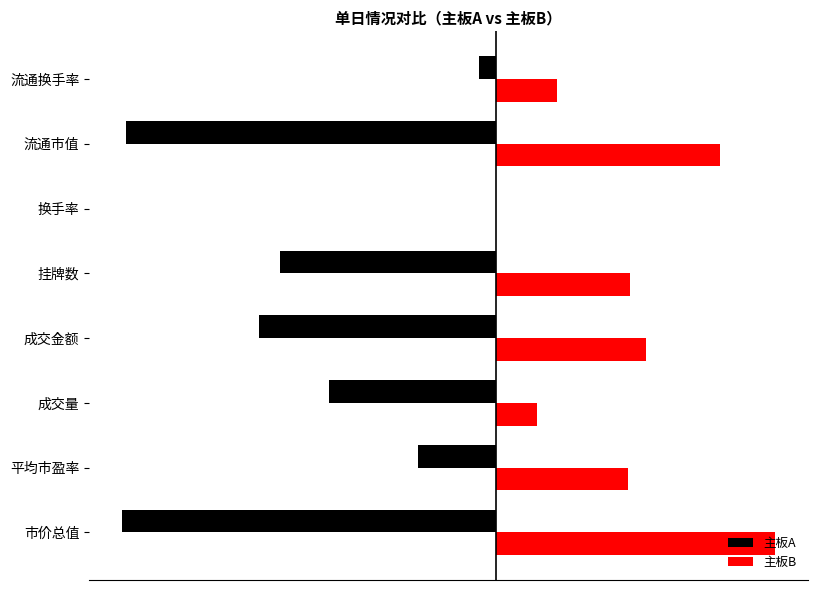

Reading left to right, extract all data points from this chart.

主板A: -12.7	-2.6	-5.7	-8.0	-7.3	0.0	-12.5	-0.6
主板B: 9.4	4.5	1.4	5.1	4.5	0.0	7.6	2.0